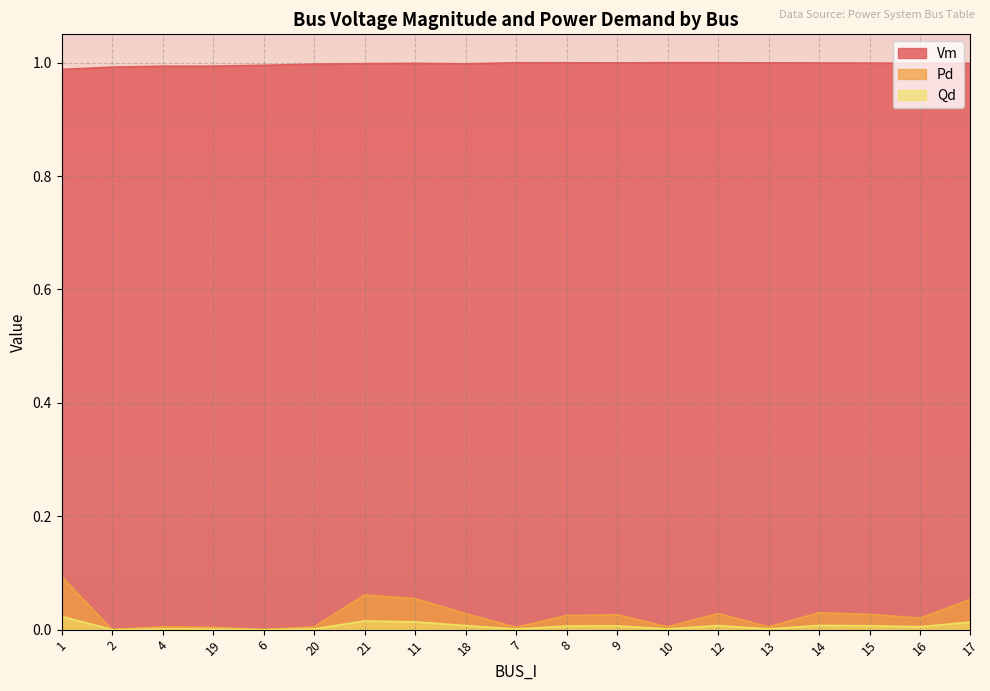

Reading right to left, transcribe all the data shown in this chart.

Vm: 17=1.0	16=1.0	15=1.0	14=1.0	13=1.0	12=1.0	10=1.0	9=1.0	8=1.0	7=1.0	18=1.0	11=1.0	21=1.0	20=1.0	6=1.0	19=1.0	4=1.0	2=1.0	1=1.0
Pd: 17=0.1	16=0.0	15=0.0	14=0.0	13=0.0	12=0.0	10=0.0	9=0.0	8=0.0	7=0.0	18=0.0	11=0.1	21=0.1	20=0.0	6=0.0	19=0.0	4=0.0	2=0.0	1=0.1
Qd: 17=0.0	16=0.0	15=0.0	14=0.0	13=0.0	12=0.0	10=0.0	9=0.0	8=0.0	7=0.0	18=0.0	11=0.0	21=0.0	20=0.0	6=0.0	19=0.0	4=0.0	2=0.0	1=0.0